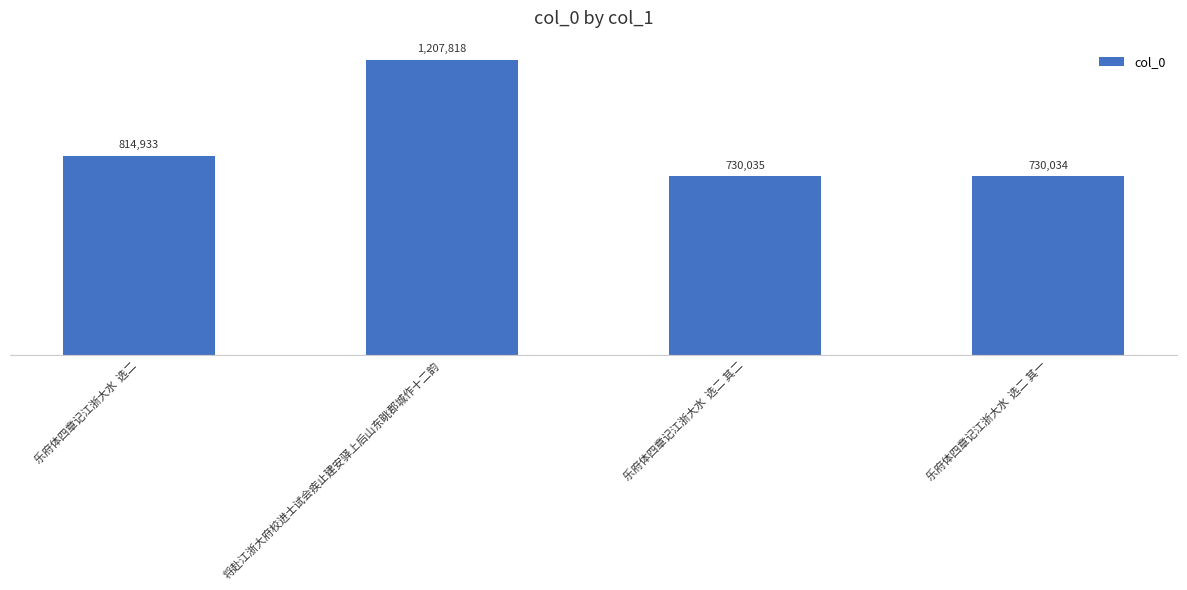

Are the bars horizontal?

No